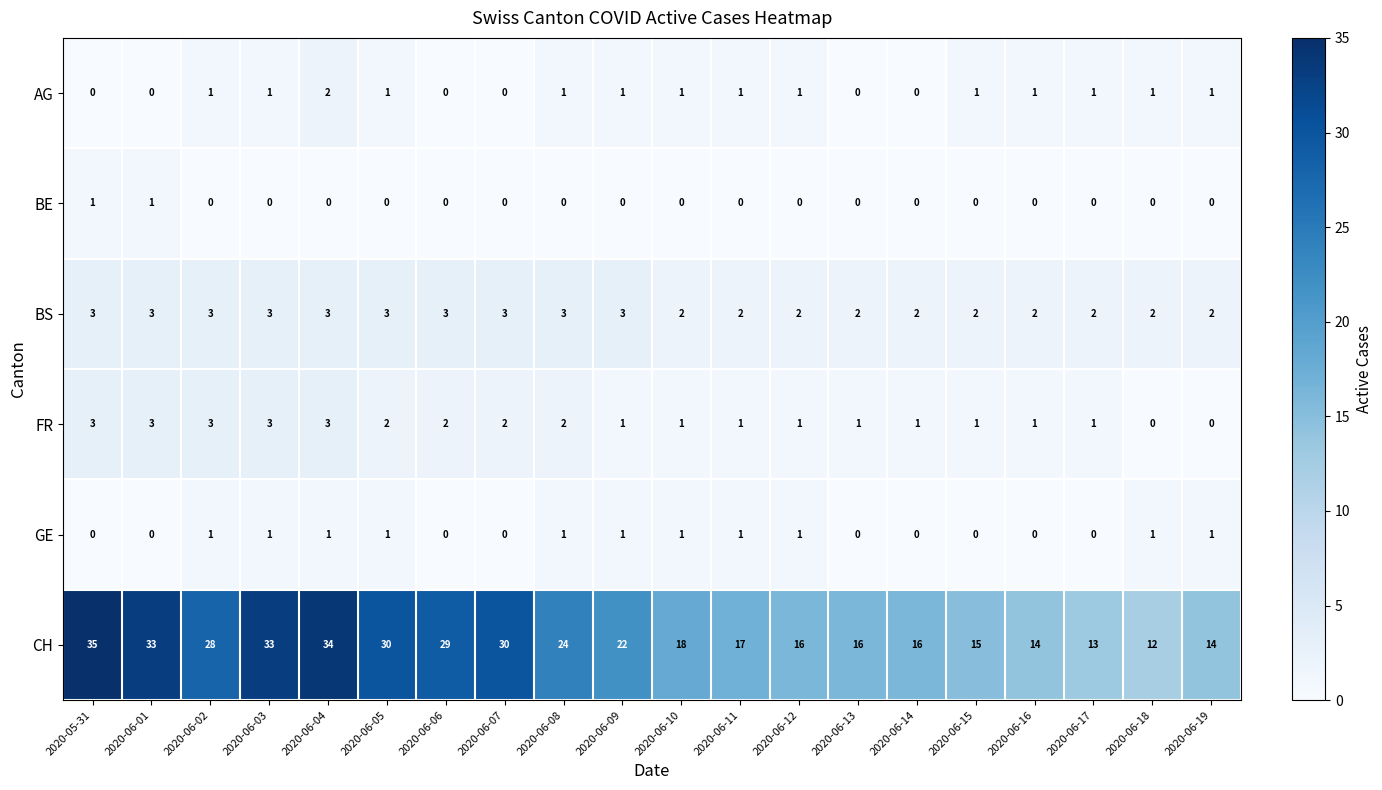

What is the difference between the highest and lowest values at 2020-06-17?

13